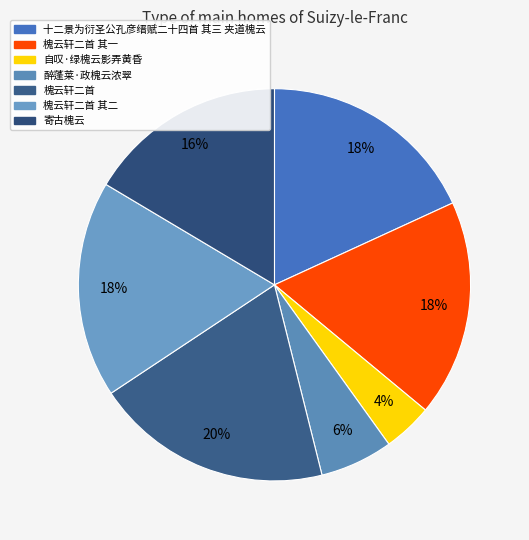

Between 槐云轩二首 and 自叹·绿槐云影弄黄昏, which is larger?

槐云轩二首